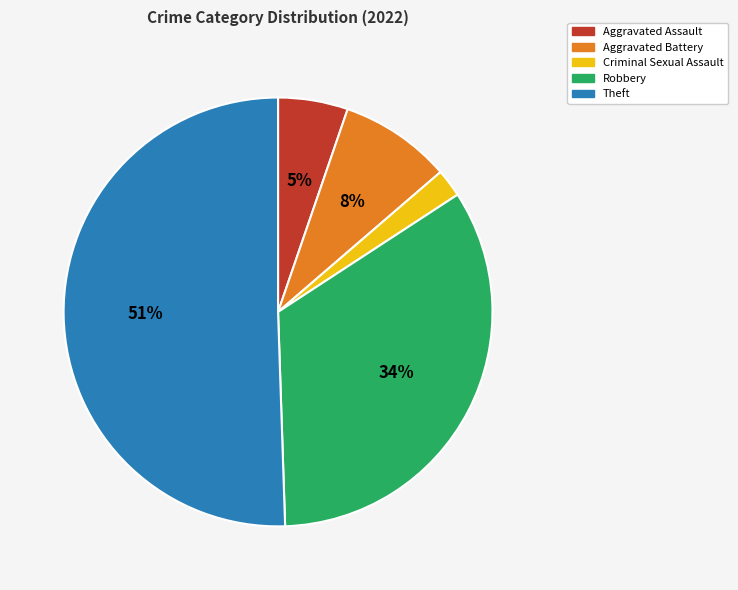

True or false: Theft accounts for 51% of the total.

True